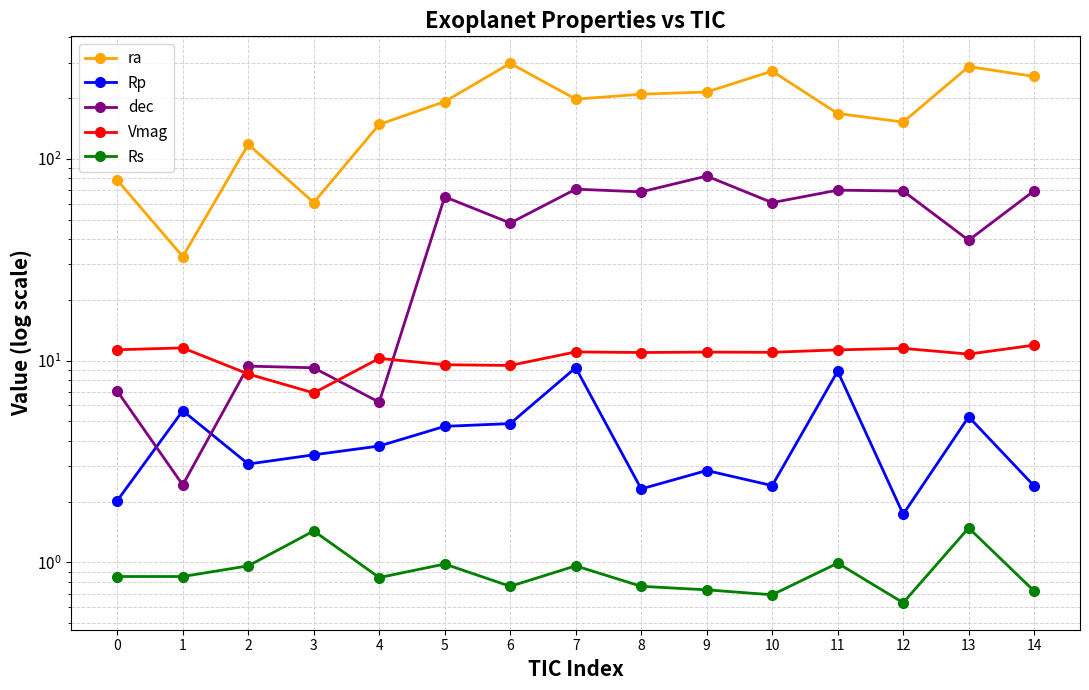

The ra series shows 78.4 at 0. True or false?

True